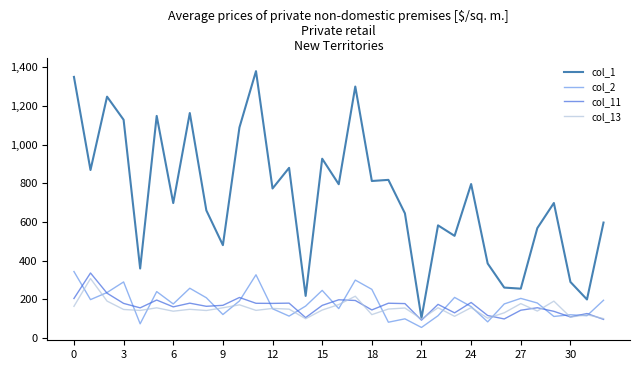

What is the minimum value for col_2?

55.5